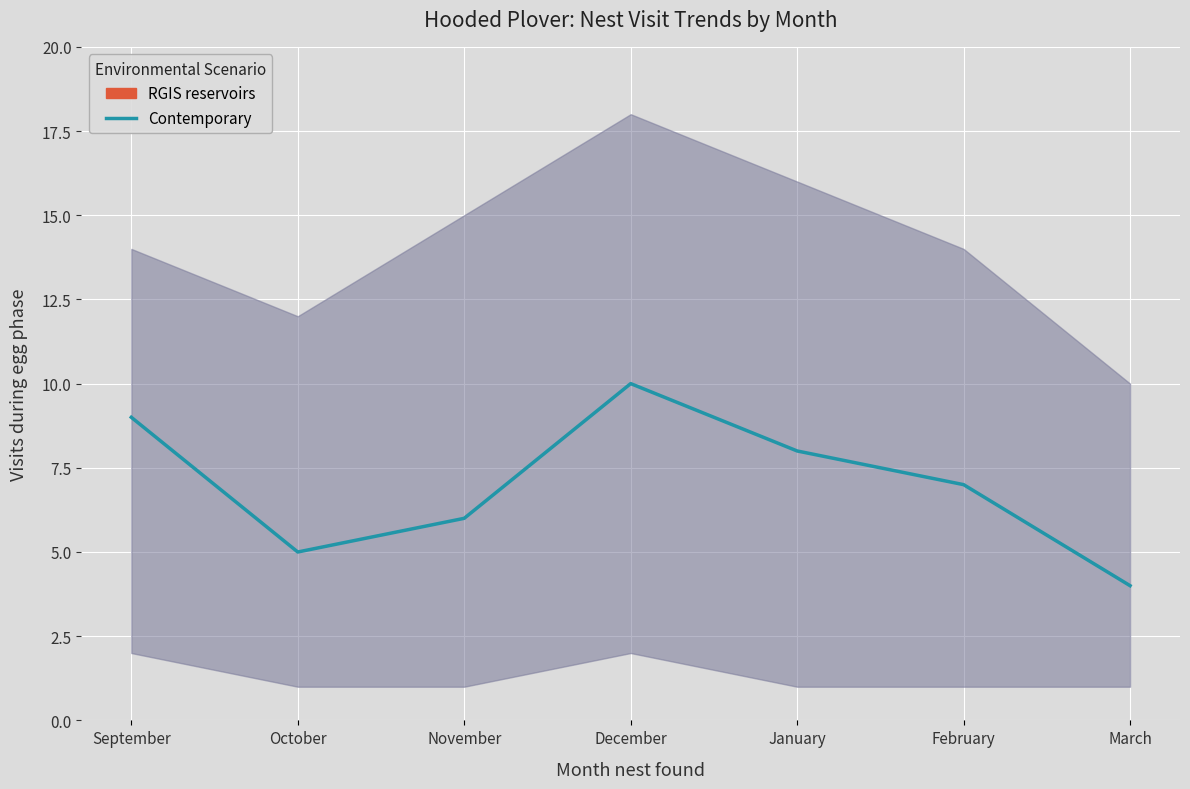

Which label corresponds to the smallest value in the chart?

March